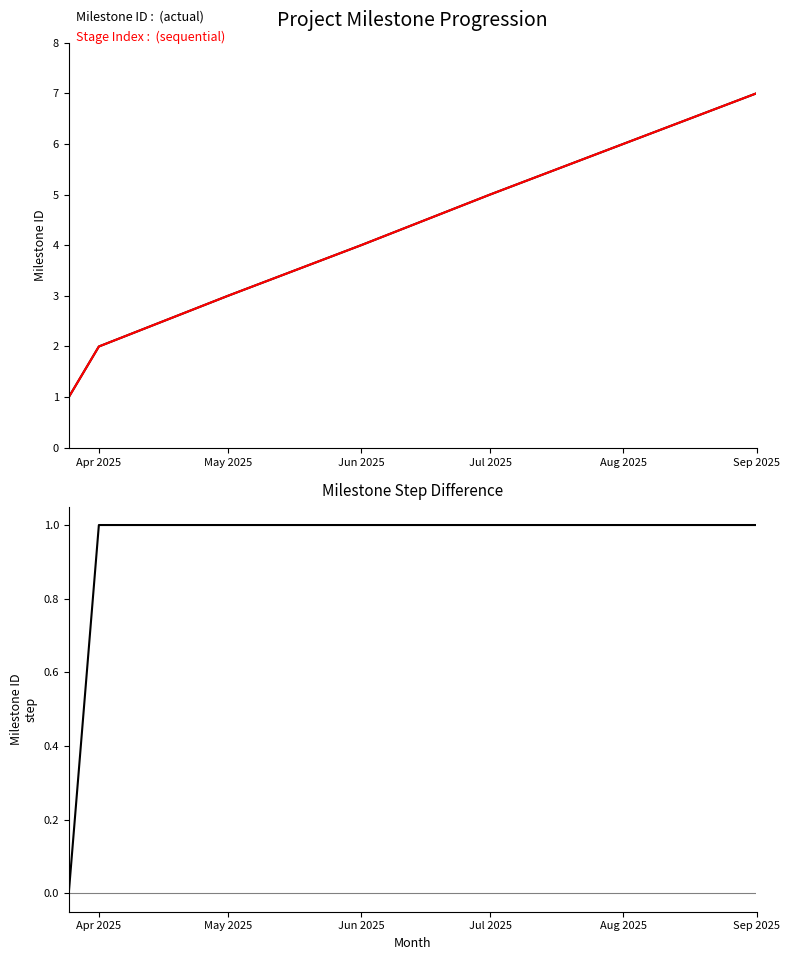

What are all the series names shown in the legend?

Milestone ID, Stage Index, ID Difference